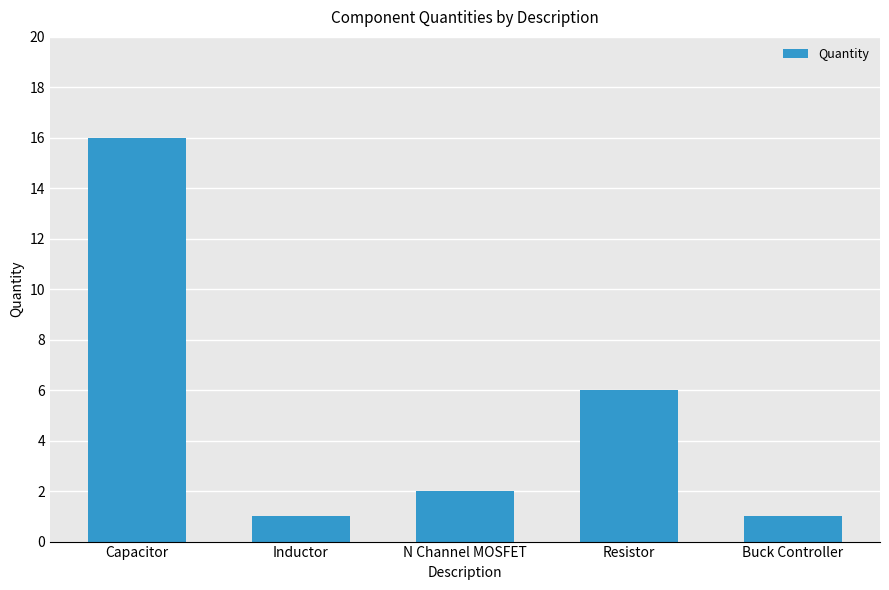

Which label corresponds to the largest value in the chart?

Capacitor